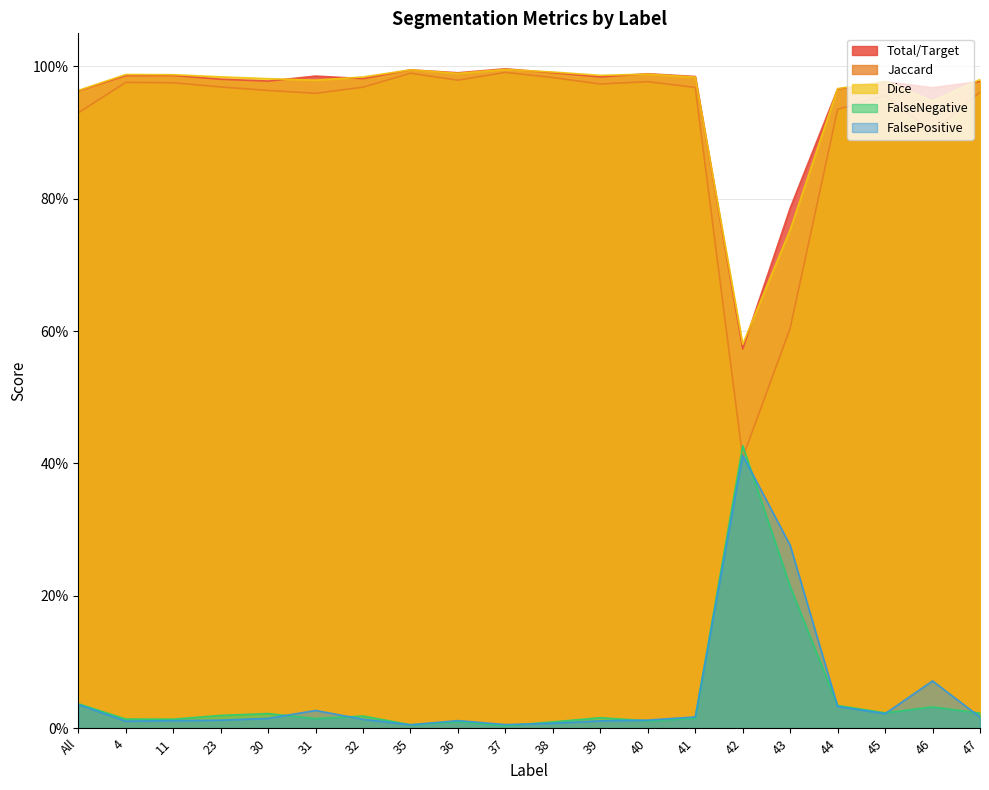

What is the value of the Total/Target point at the 2nd from the left?

1.0